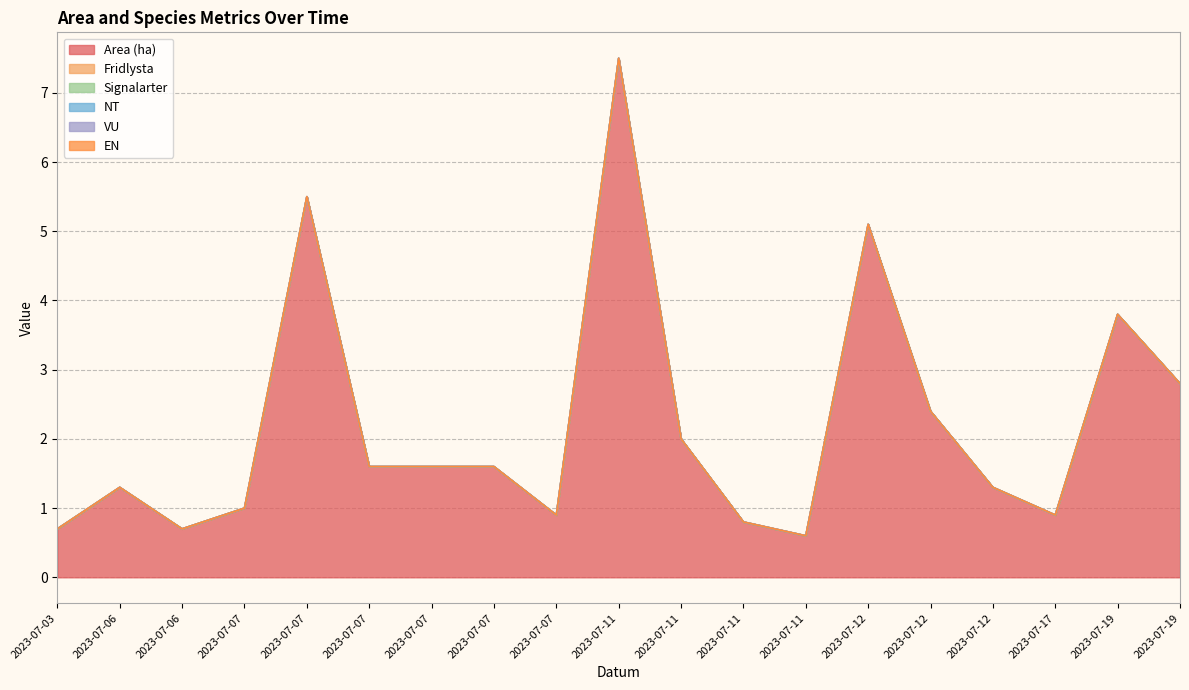

At which category does the chart reach its minimum across all series?

2023-07-03